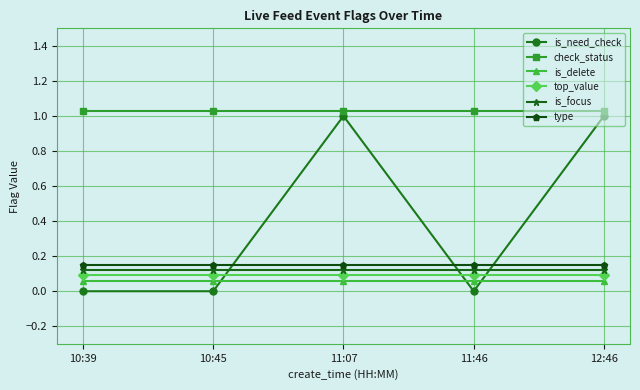

What is the label of the 1st point from the left?

10:39